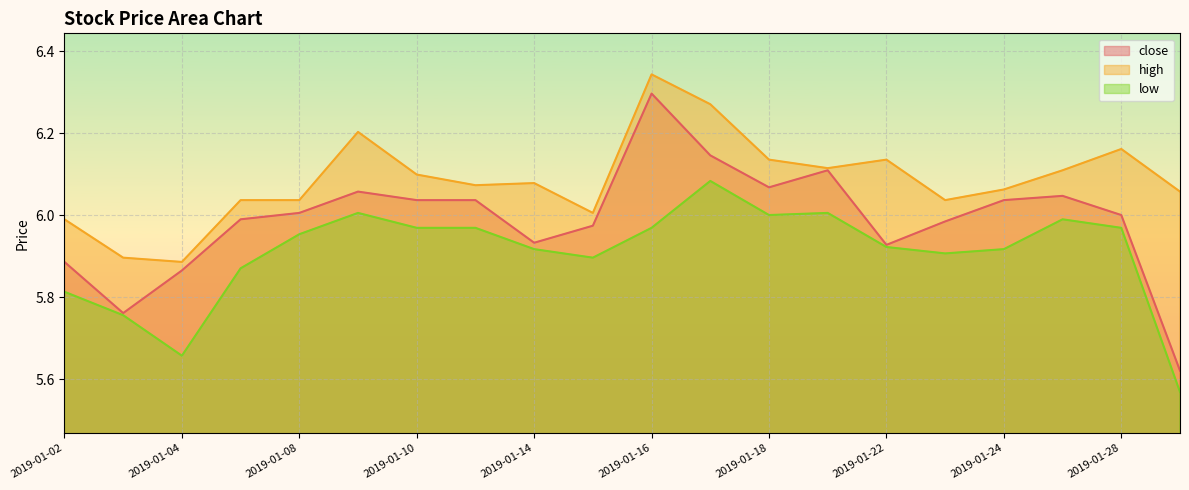

What is the sum of all close values?

119.8